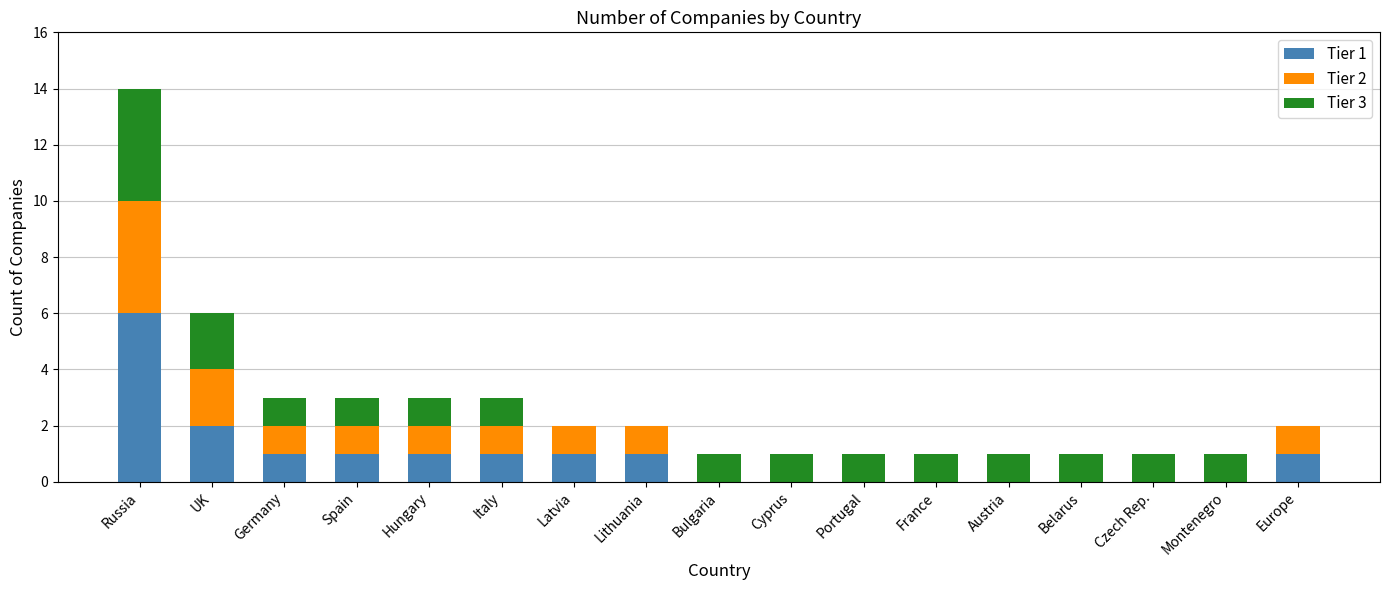

What are all the series names shown in the legend?

Tier 1, Tier 2, Tier 3